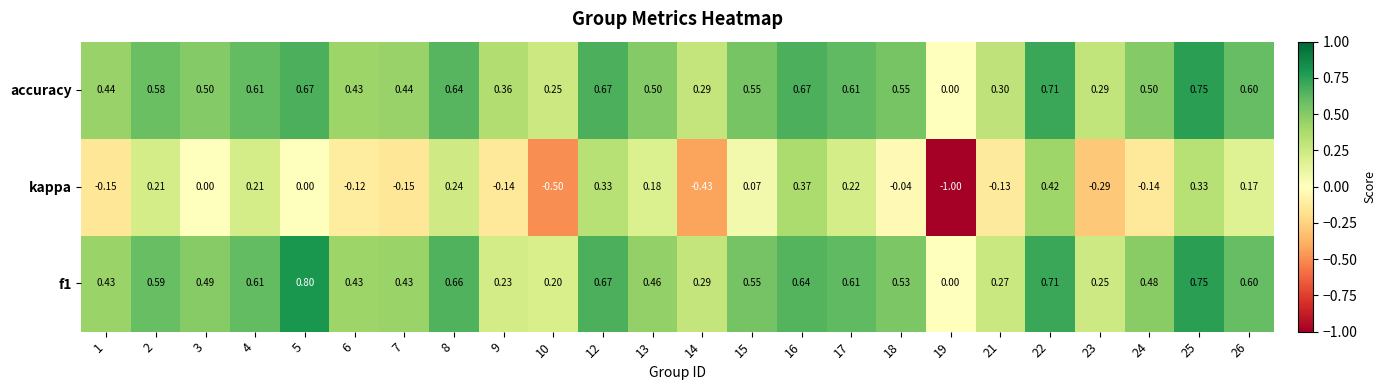

Which series changed the most between 7 and 24?

accuracy